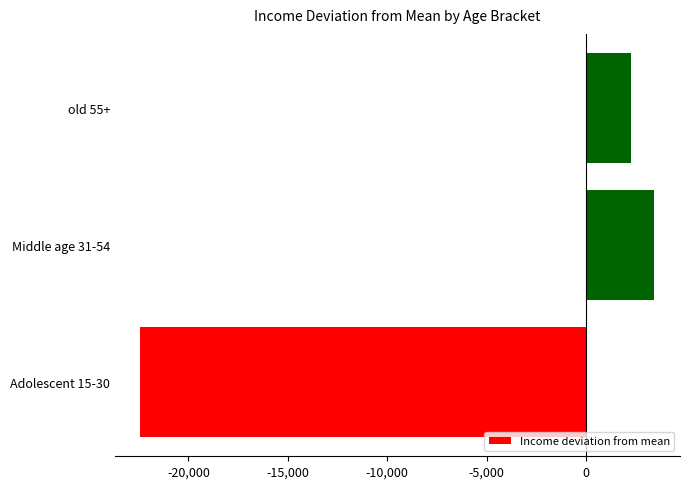

Does the chart contain any negative values?

Yes